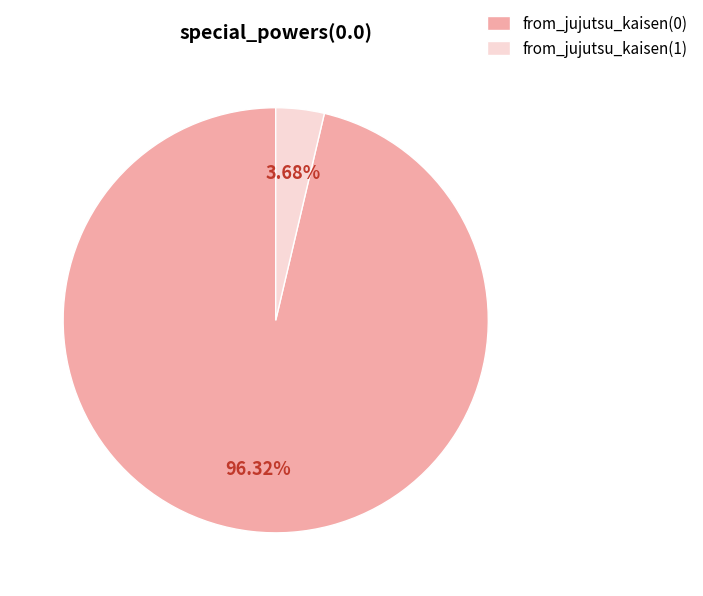

How many slices are in this pie chart?

2